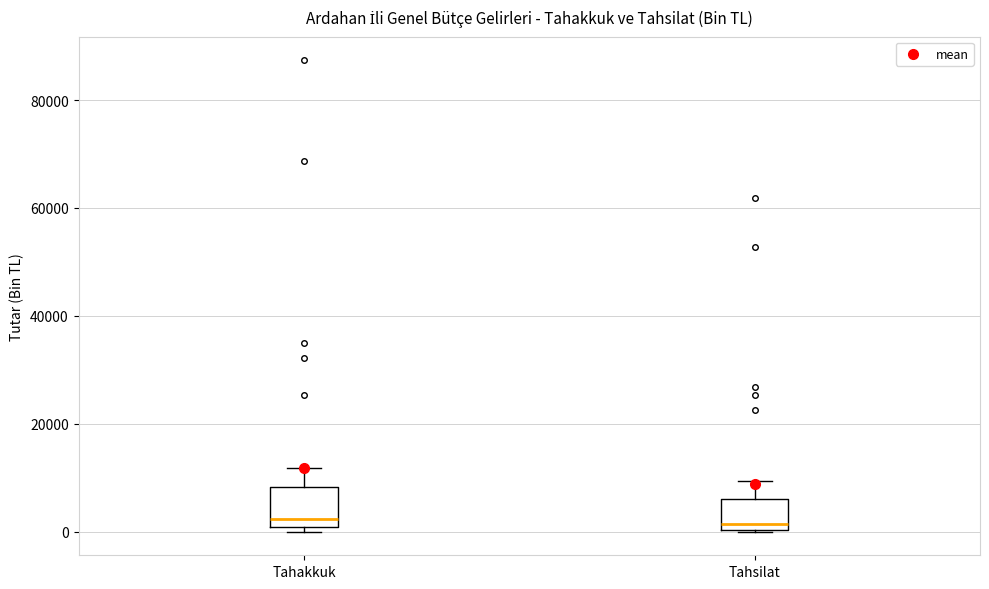

Where does the median line of the box for Tahakkuk sit on the y-axis? The values are not printed on the chart, so give them approximately, as read against the axis.

2000